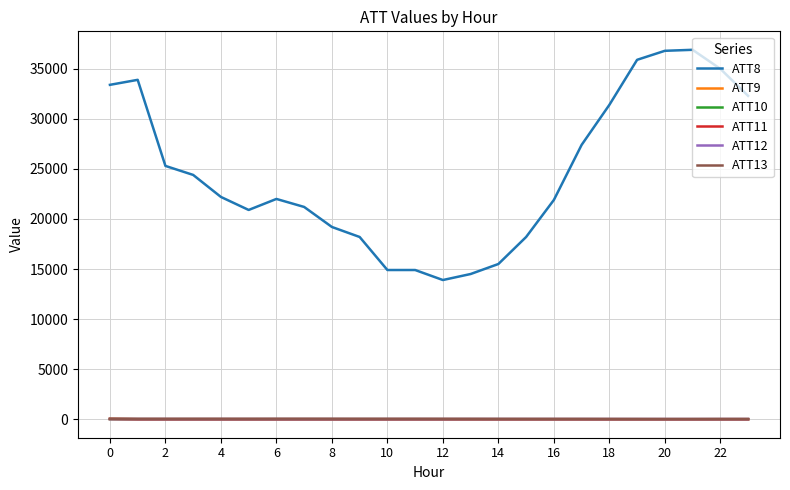

Which series has the largest total across all categories?

ATT8